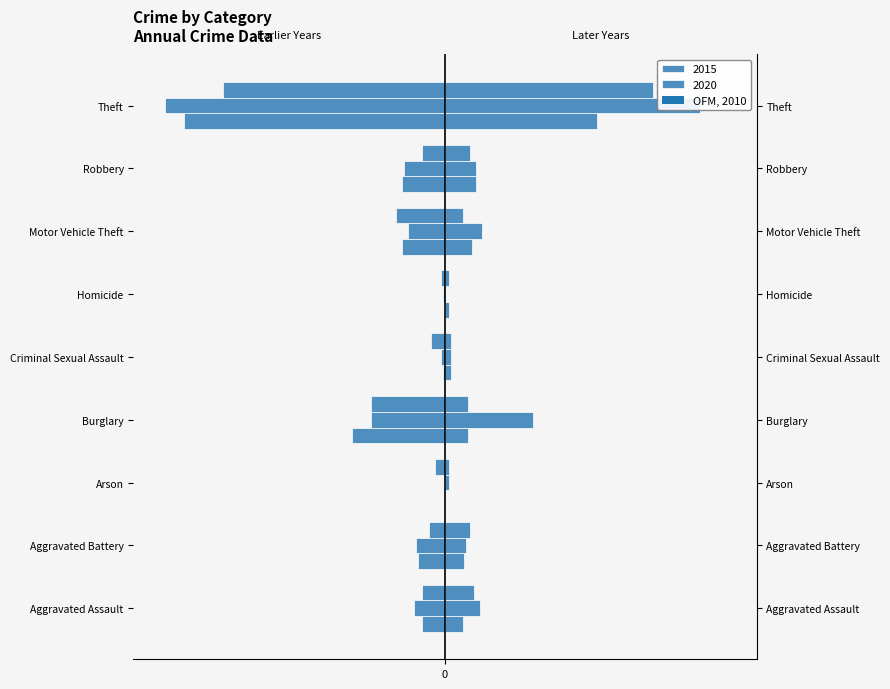

Are the bars grouped side by side (vs. stacked)?

Yes